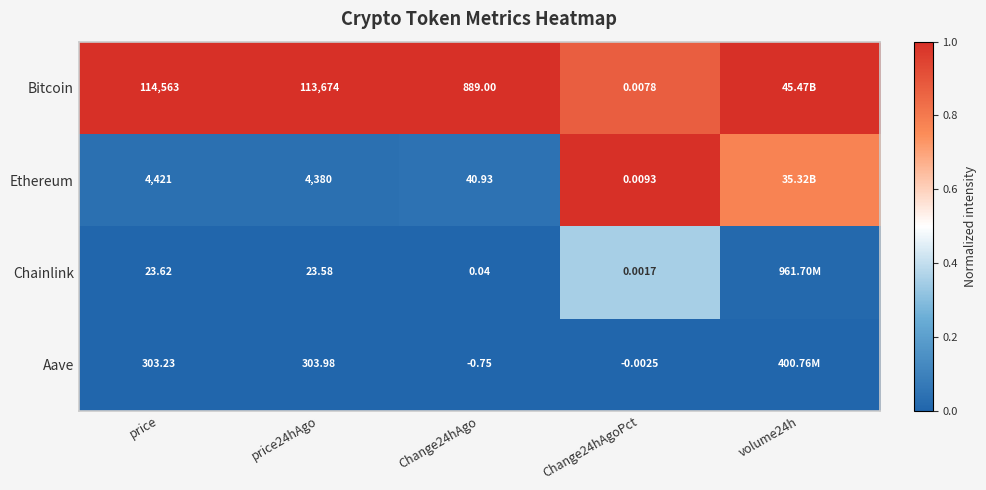

Between price and Change24hAgo, which series saw the biggest shift?

Bitcoin